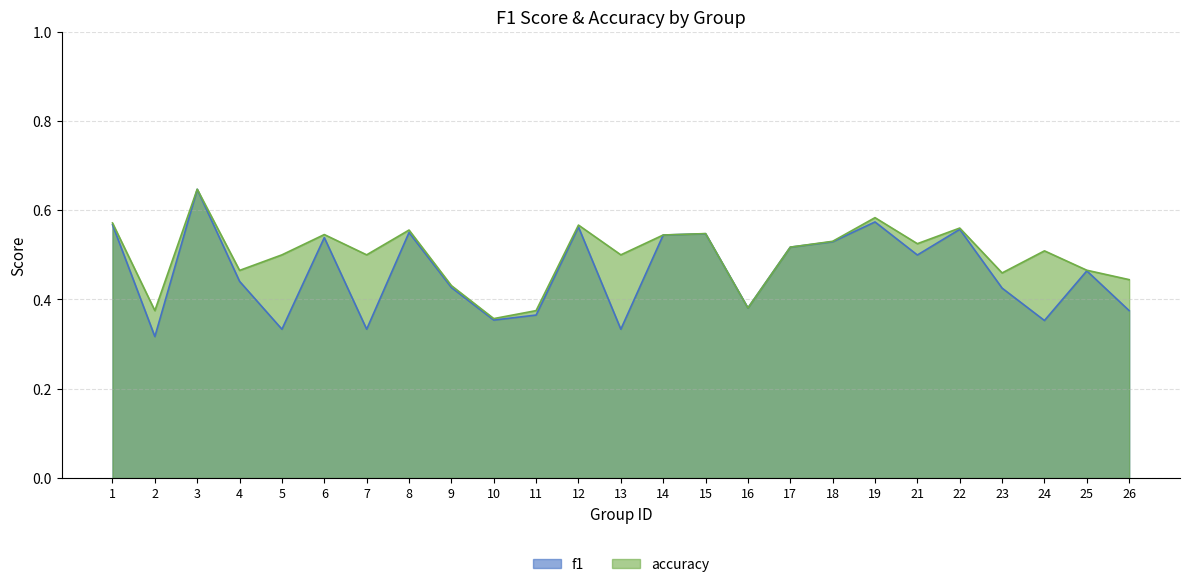

At which label does accuracy reach its peak?

3